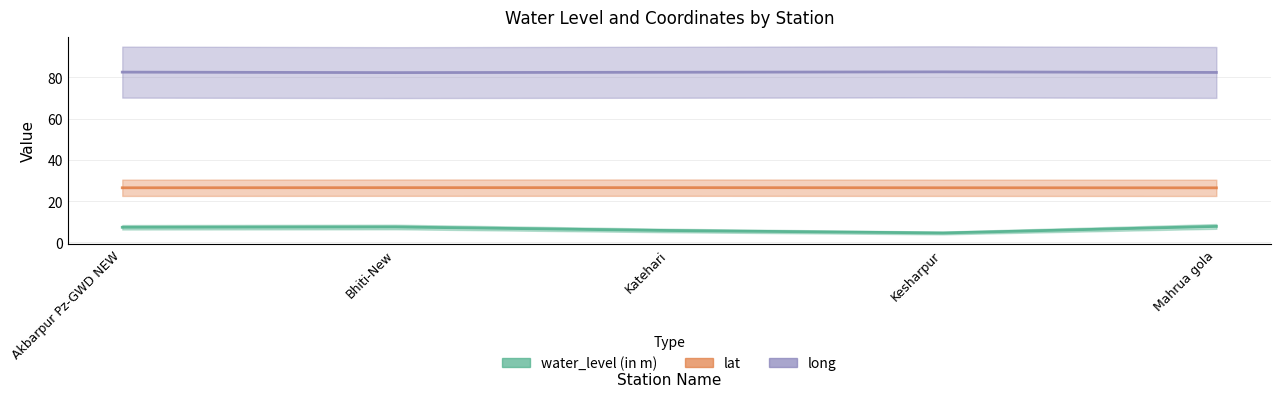

Which series changed the most between Bhiti-New and Katehari?

water_level (in m) (line)